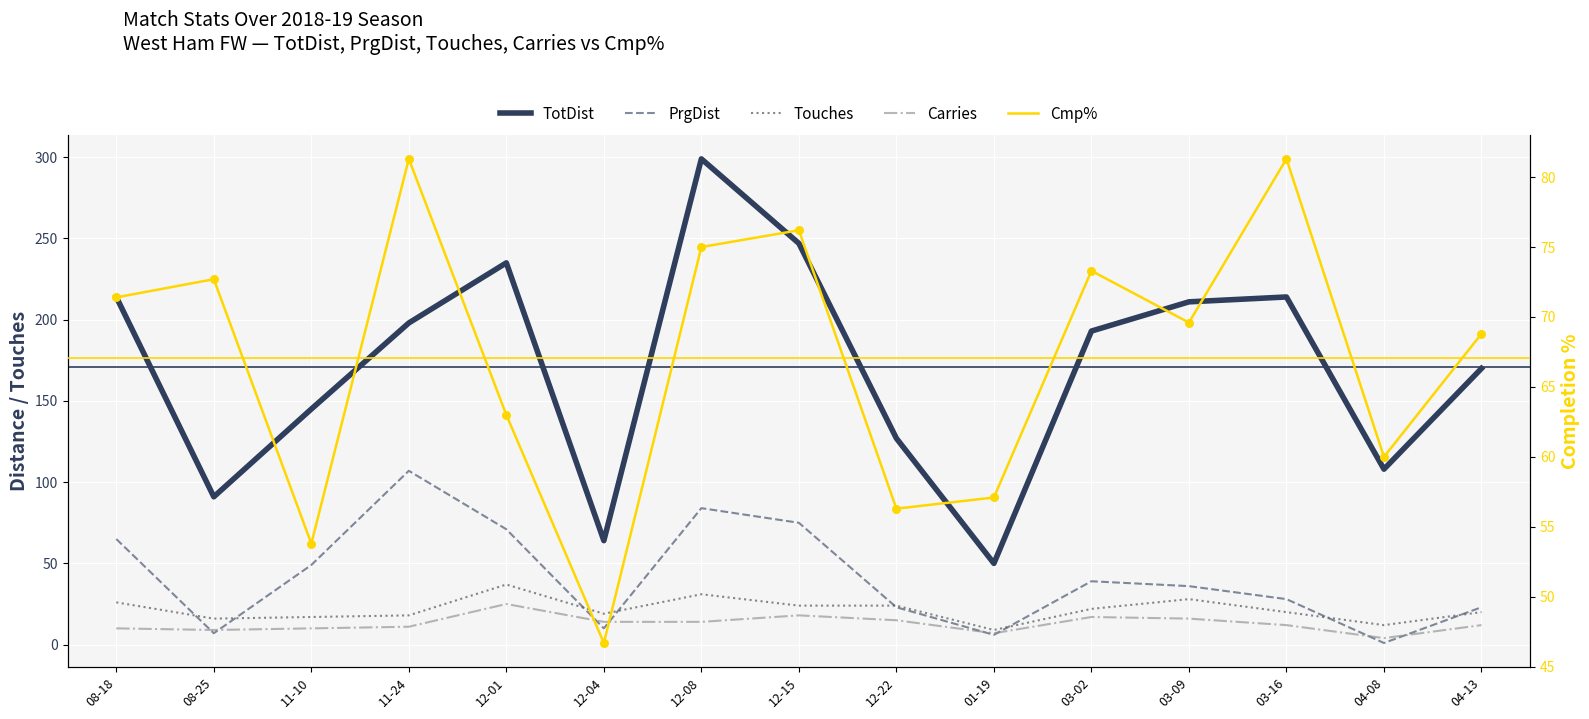

Which series has the largest total across all categories?

TotDist